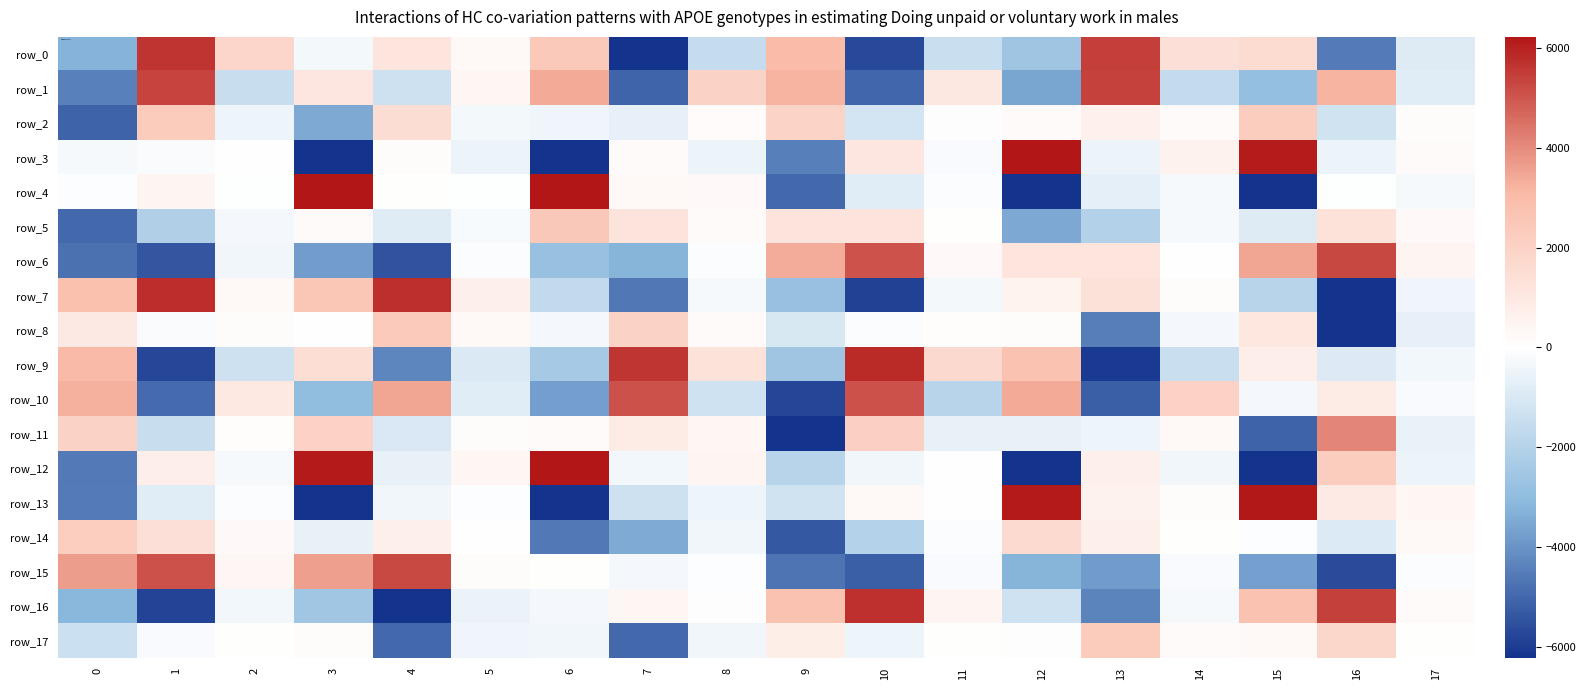

At which category is the sum across all series the highest?

14